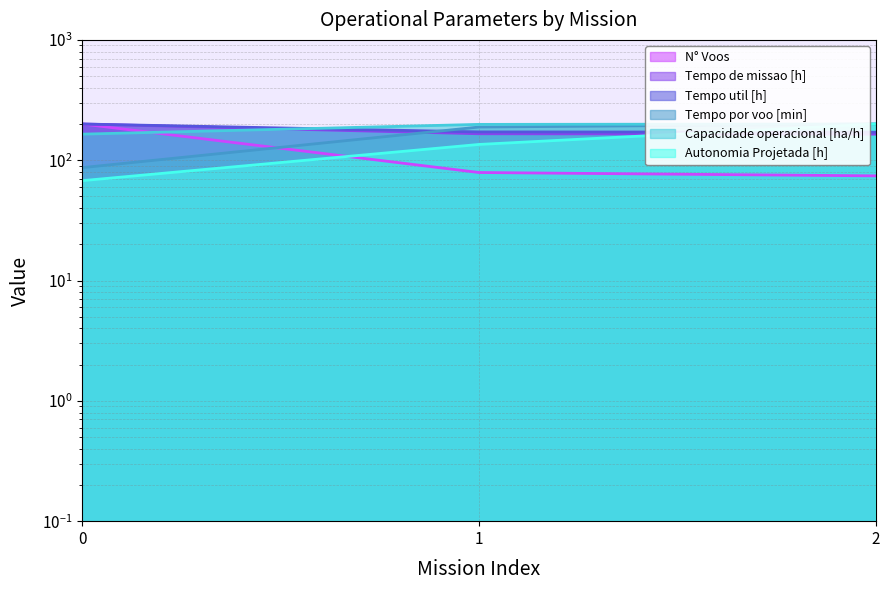

True or false: Tempo util [h] has a value of 276.5 at 2.

False